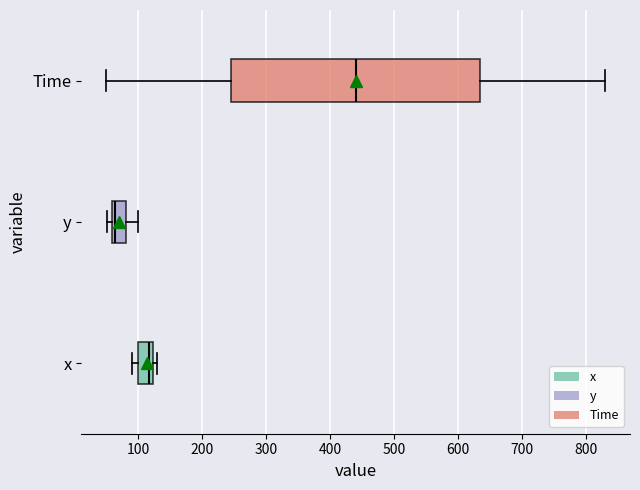

Reading bottom to top, transcribe this box plot: for each box, give where its median line is, the range the box spans, and where its two whiskers end, as read against the x-axis. The values are not printed on the chart, so give them approximately, as read against the axis.

x: median 120 (just left of the box's right edge), box 100 to 120, whiskers 90 to 130
y: median 60 (just right of the box's left edge), box 60 to 80, whiskers 50 to 100
Time: median 440, box 250 to 640, whiskers 50 to 830